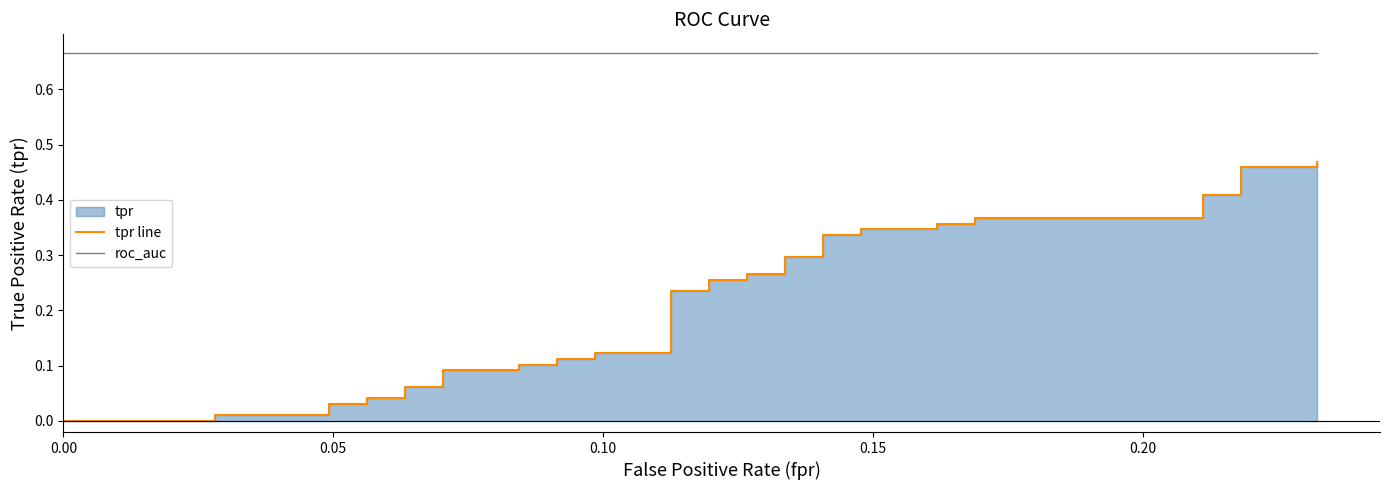

True or false: roc_auc and tpr line intersect in this chart.

False